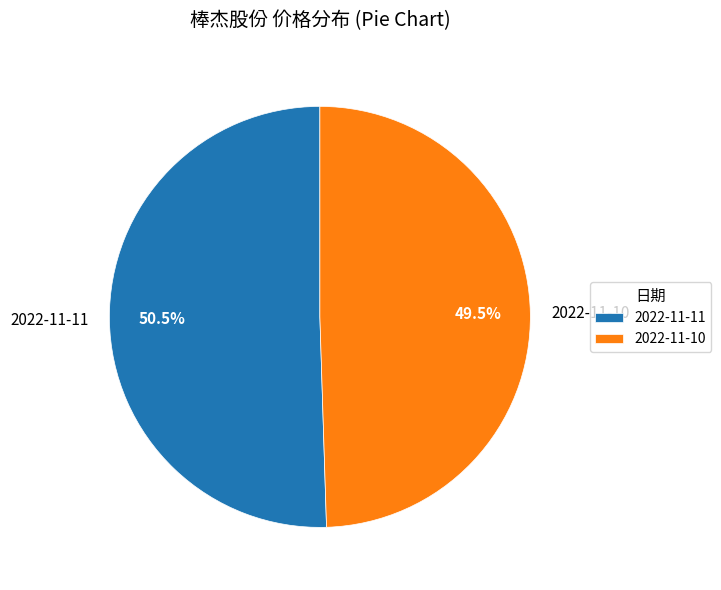

What is the total percentage of 2022-11-10 and 2022-11-11?

100.0%